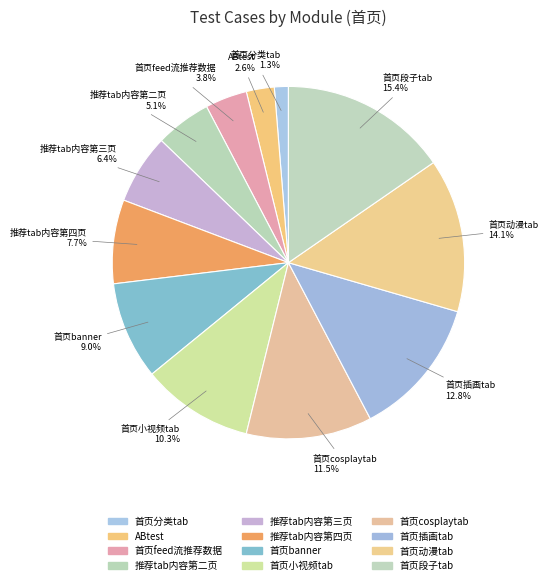

To the nearest percent, what is the average slice percentage?

8%